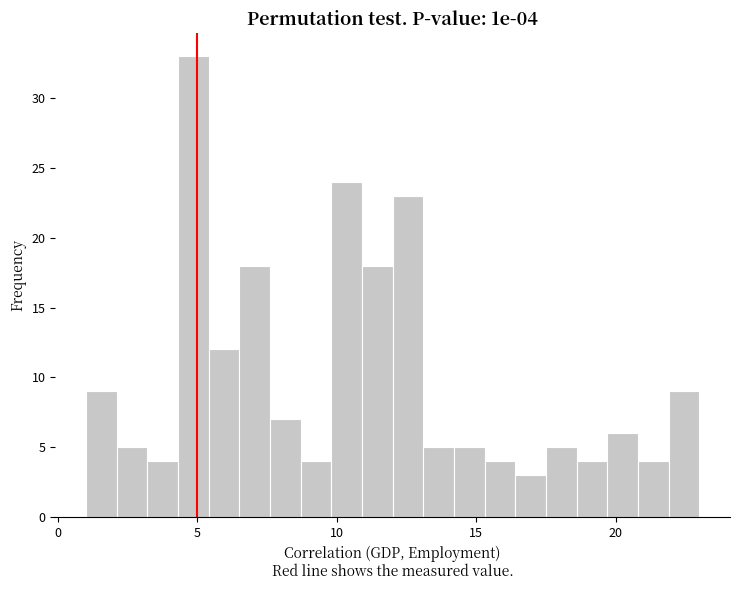

Read against the x-axis, roughly where is the centre of the tallest bar?

5.0